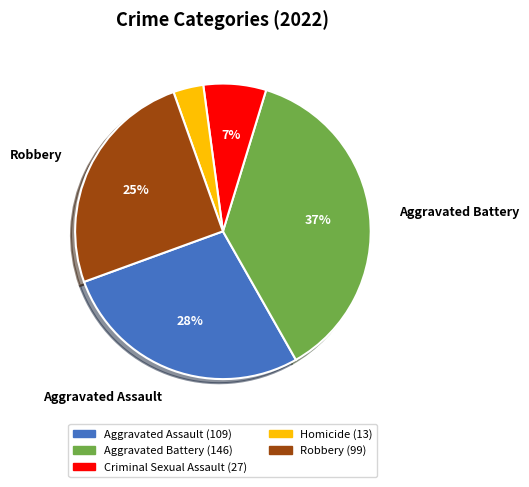

Which has a higher value, Robbery or Aggravated Assault?

Aggravated Assault